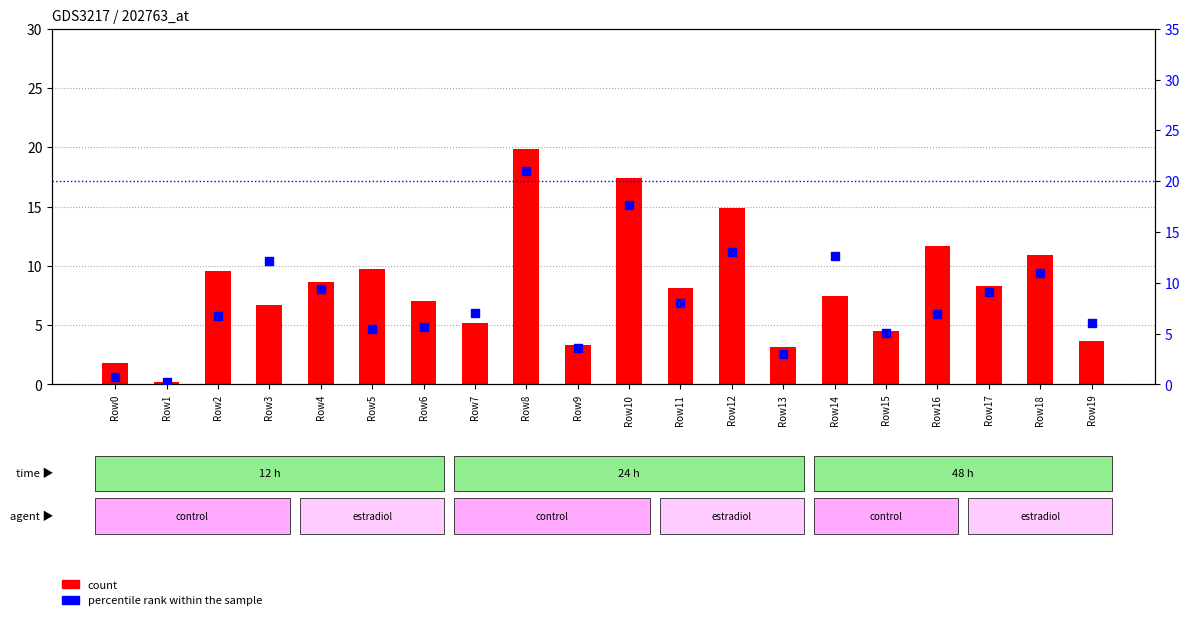

What is the total value across all series at Row13?

6.2